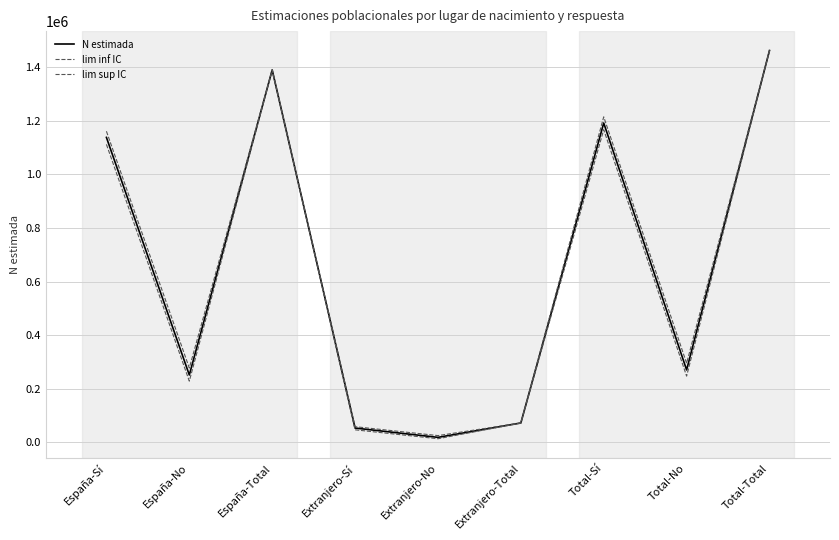

True or false: lim inf IC has more than 2 interior local peaks.

False